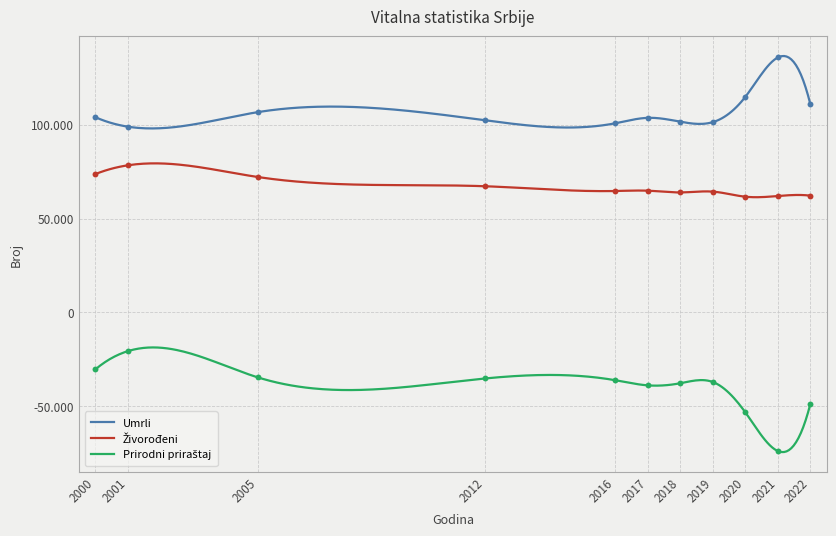

Which series contains the highest Y value?

Umrli